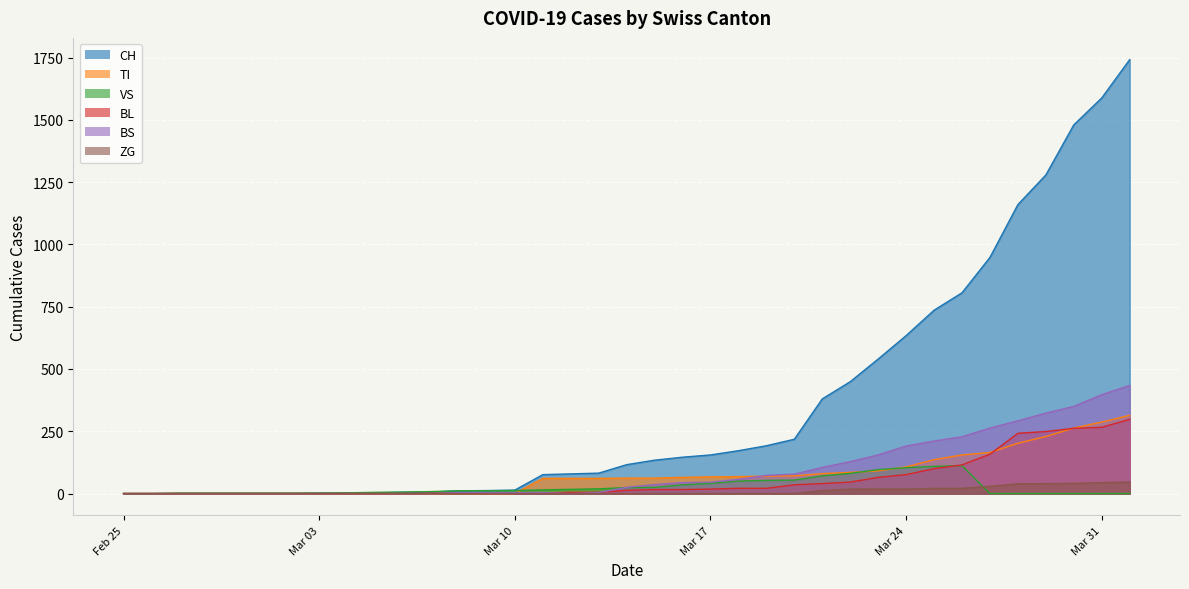

How many positive values does the ZG series have?

12